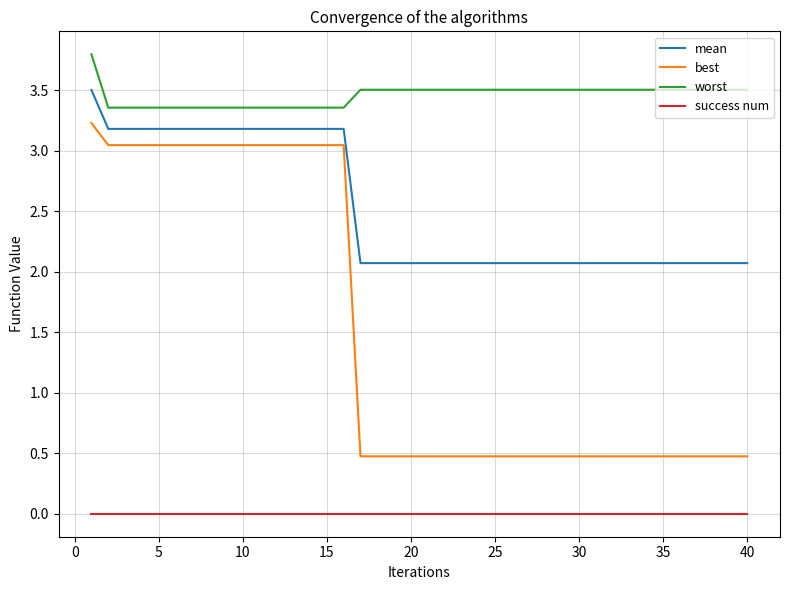

What is the highest value of the best series?

3.2